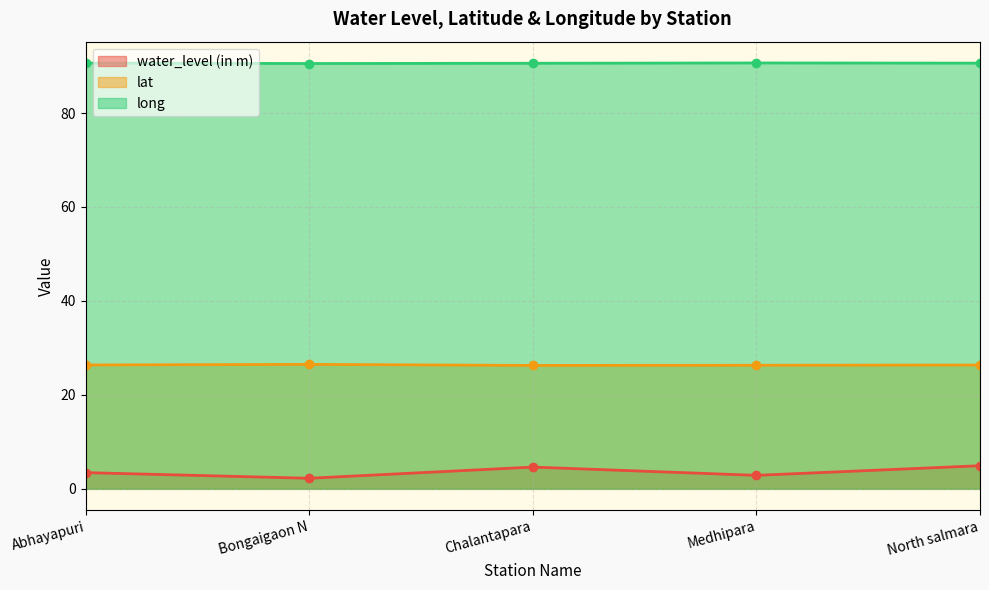

What is the total value across all series at North salmara?

121.9